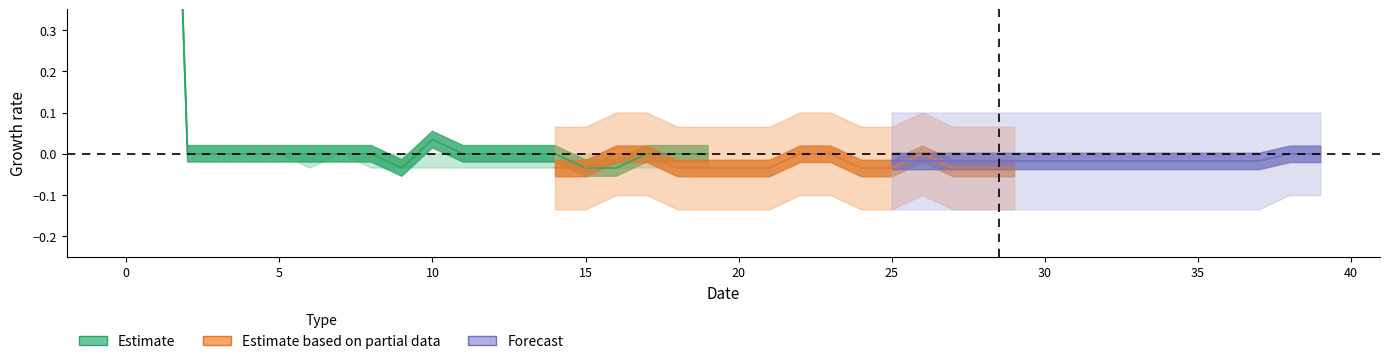

Does the chart have visible grid lines?

No